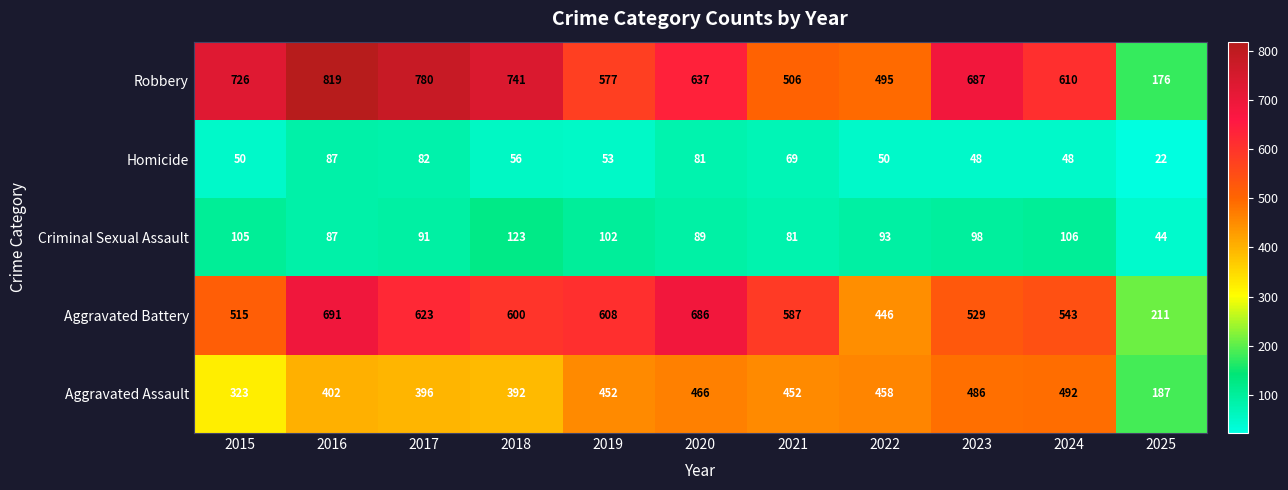

True or false: Aggravated Assault has a value of 718 at 2020.

False